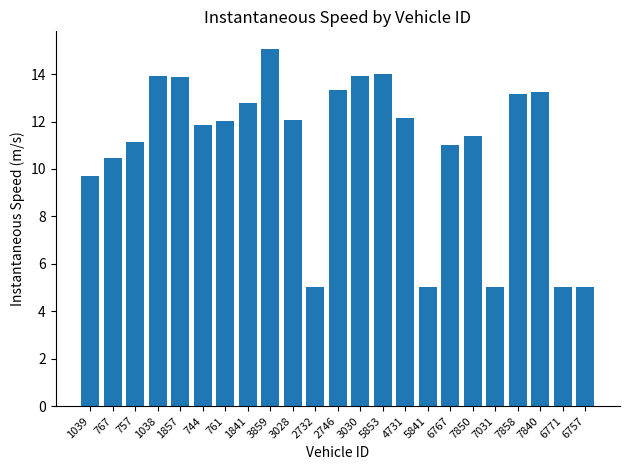

At which label is the value closest to 10?

1039